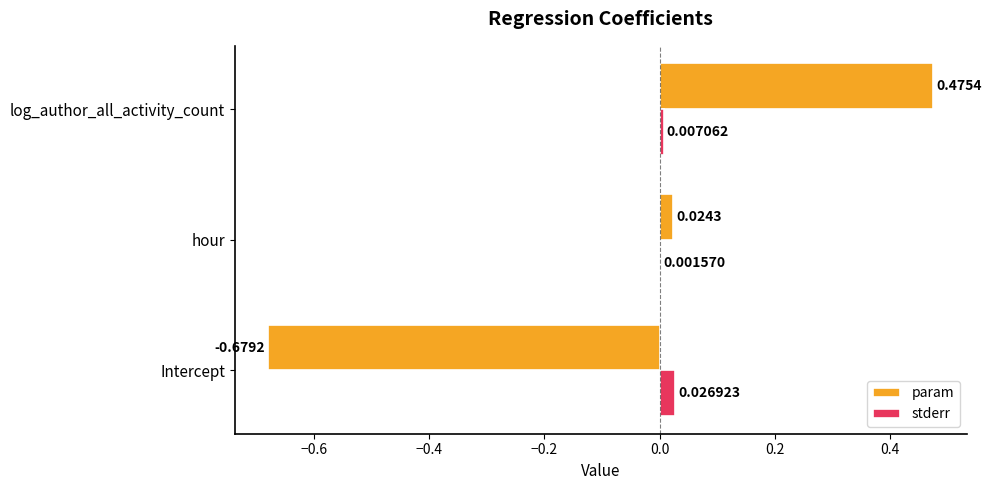

Which series changed the most between hour and log_author_all_activity_count?

param